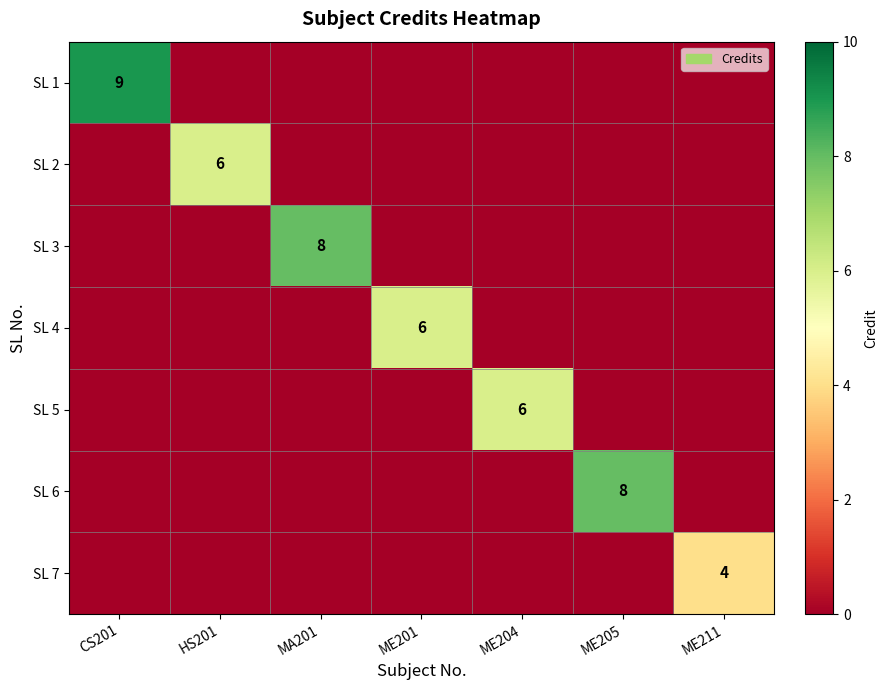

Is the value of SL 5 at ME204 greater than the value of SL 7 at ME211?

Yes